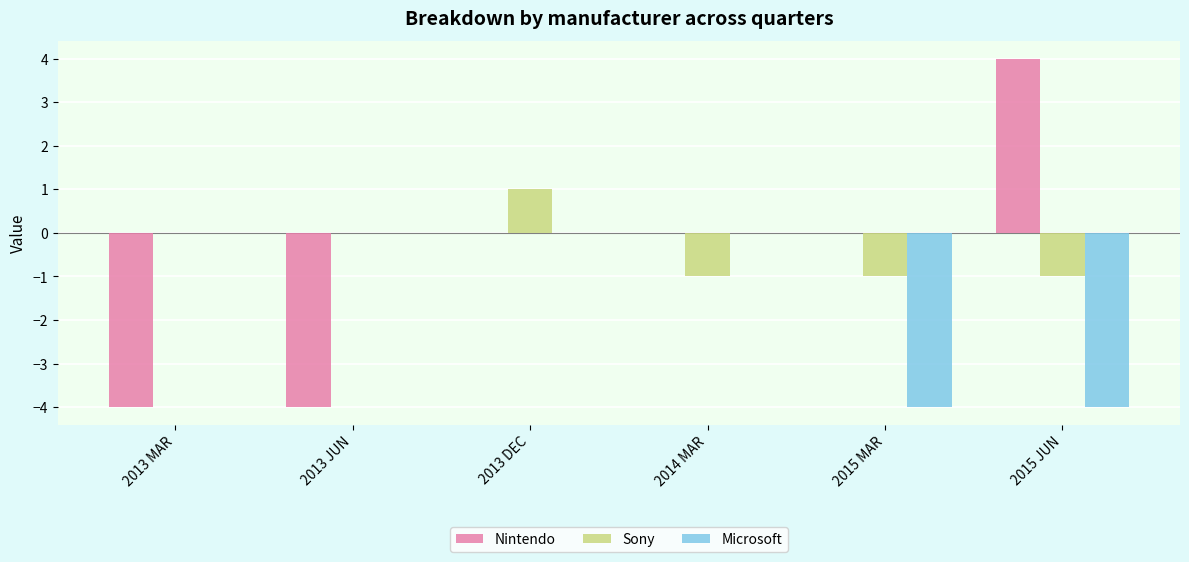

Is it true that Sony equals -2 at 2015 JUN?

False